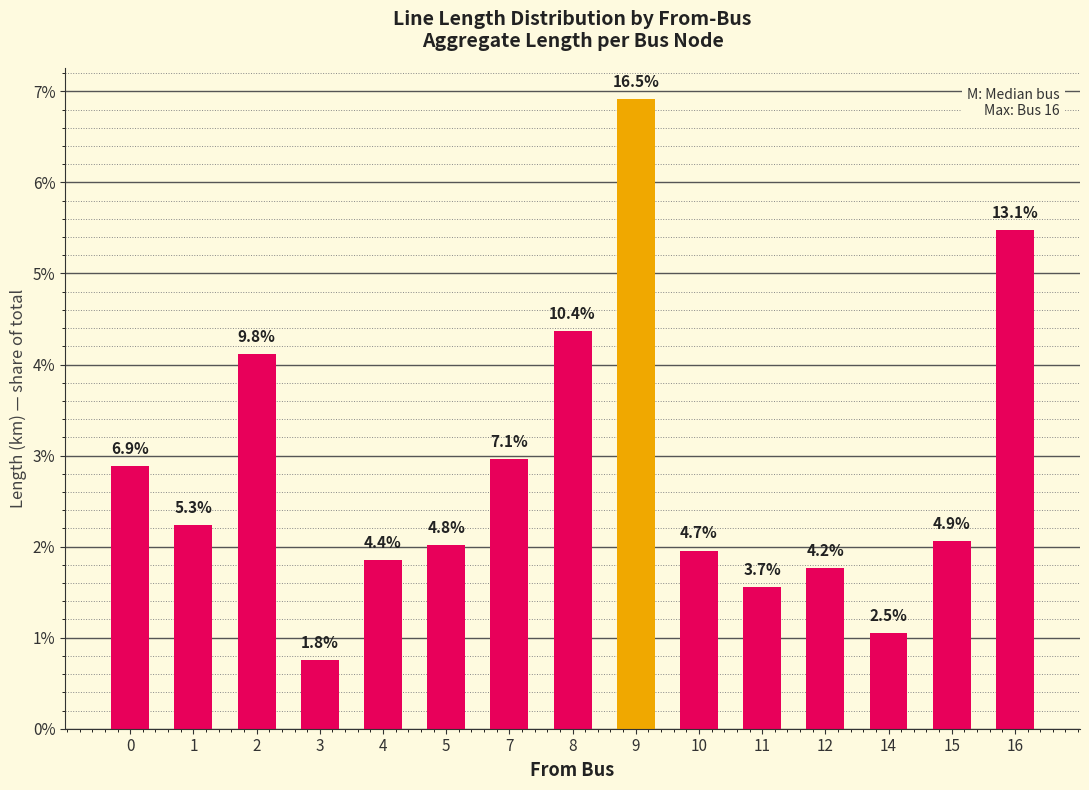

The chart shows a value of 0.0 at 0. True or false?

False